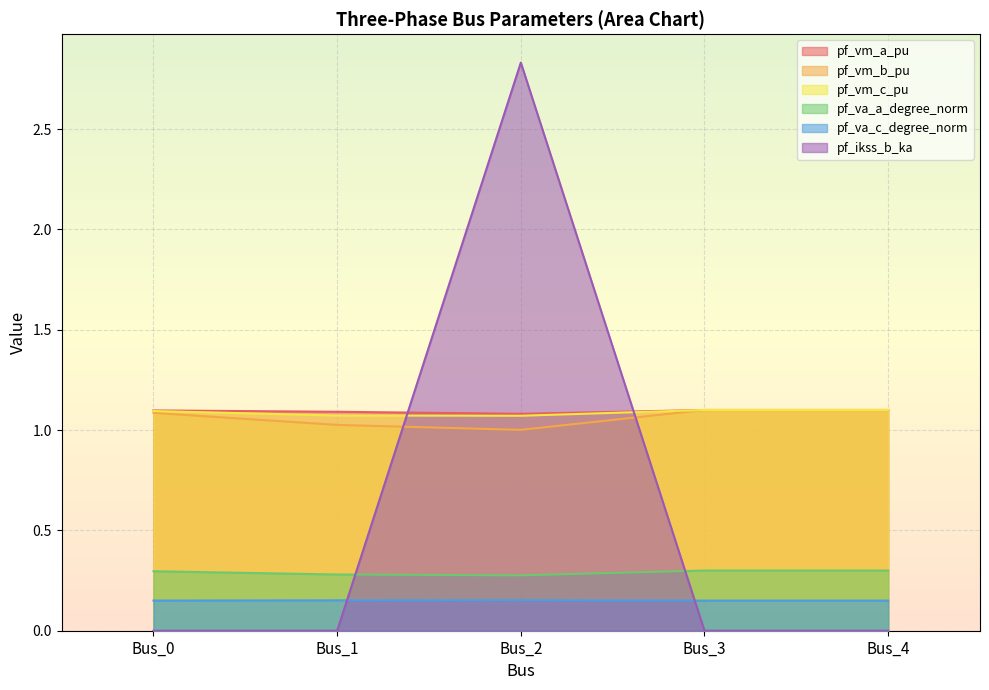

The value of pf_vm_b_pu at Bus_0 is 1.7. True or false?

False